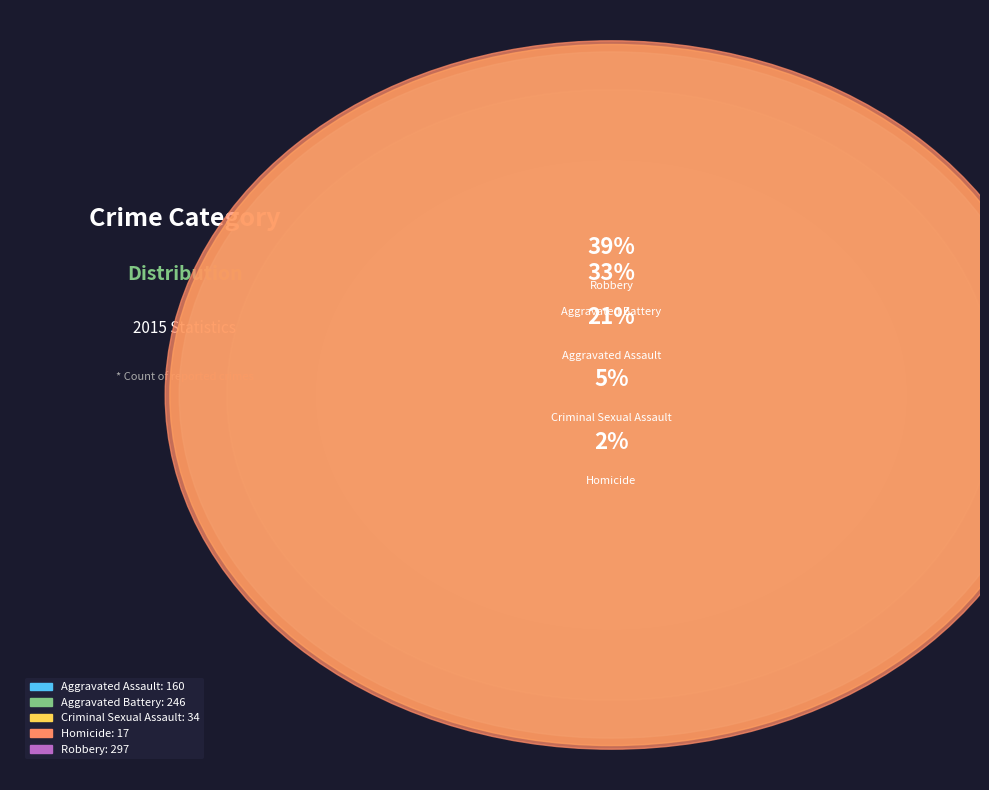

Rank the categories by value from lowest to highest.

Homicide, Criminal Sexual Assault, Aggravated Assault, Aggravated Battery, Robbery